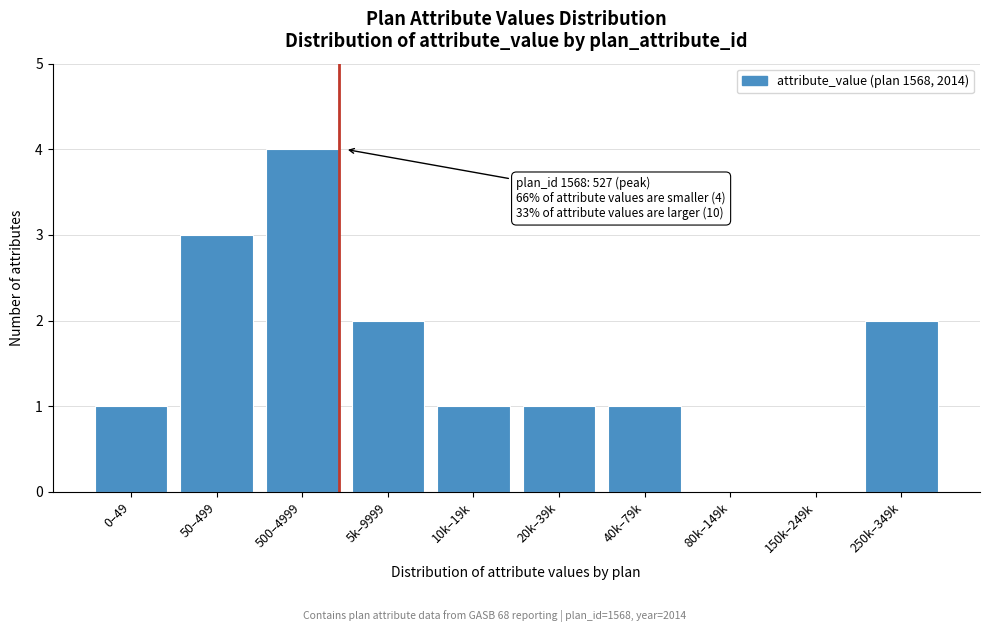

Reading left to right, transcribe all the data shown in this chart.

0–49=1	50–499=3	500–4999=4	5k–9999=2	10k–19k=1	20k–39k=1	40k–79k=1	80k–149k=0	150k–249k=0	250k–349k=2